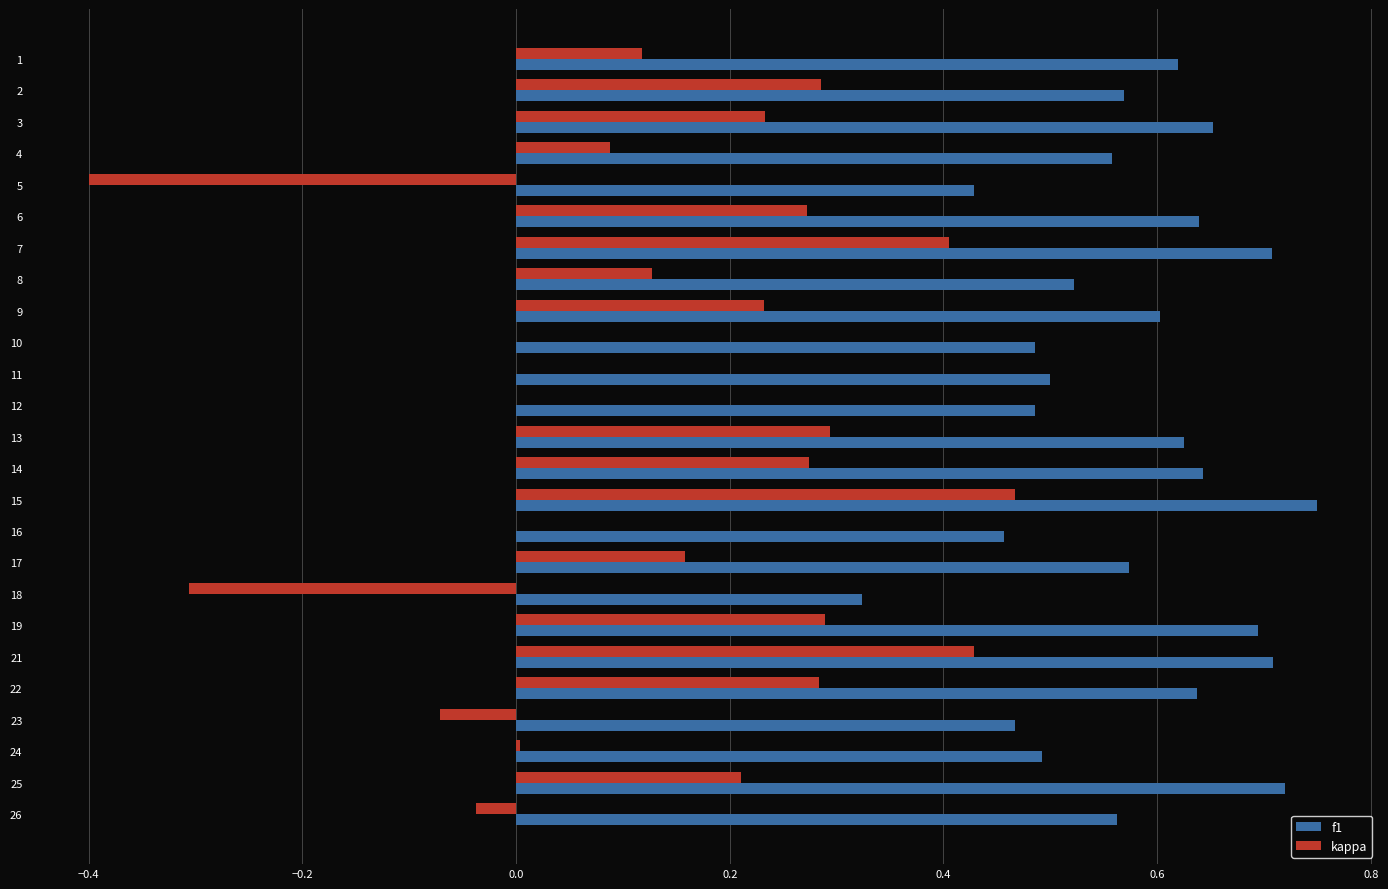

The f1 series shows 0.4 at 15. True or false?

False